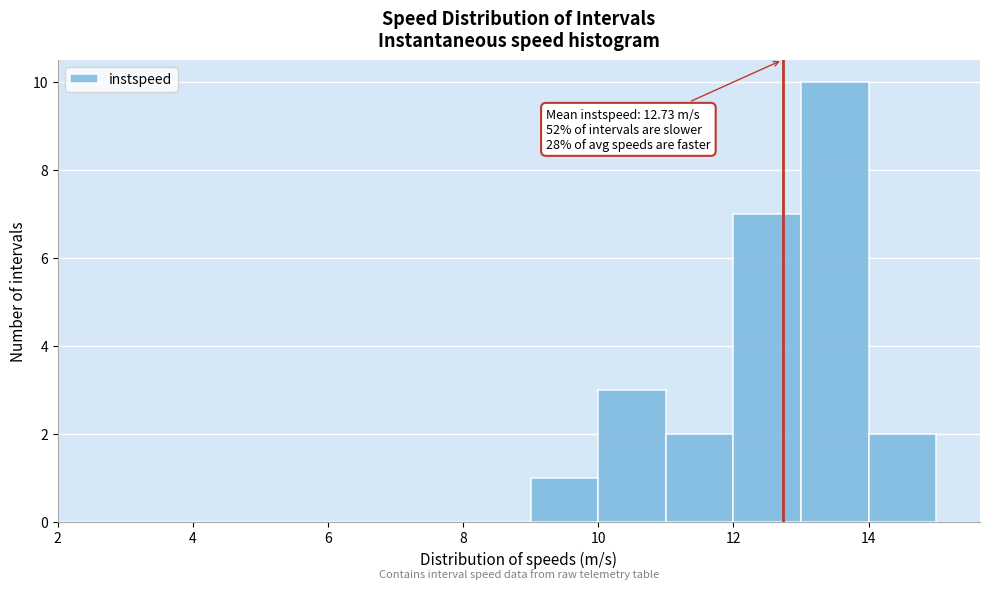

Over which range of the x-axis is the bar tallest?

13 to 14